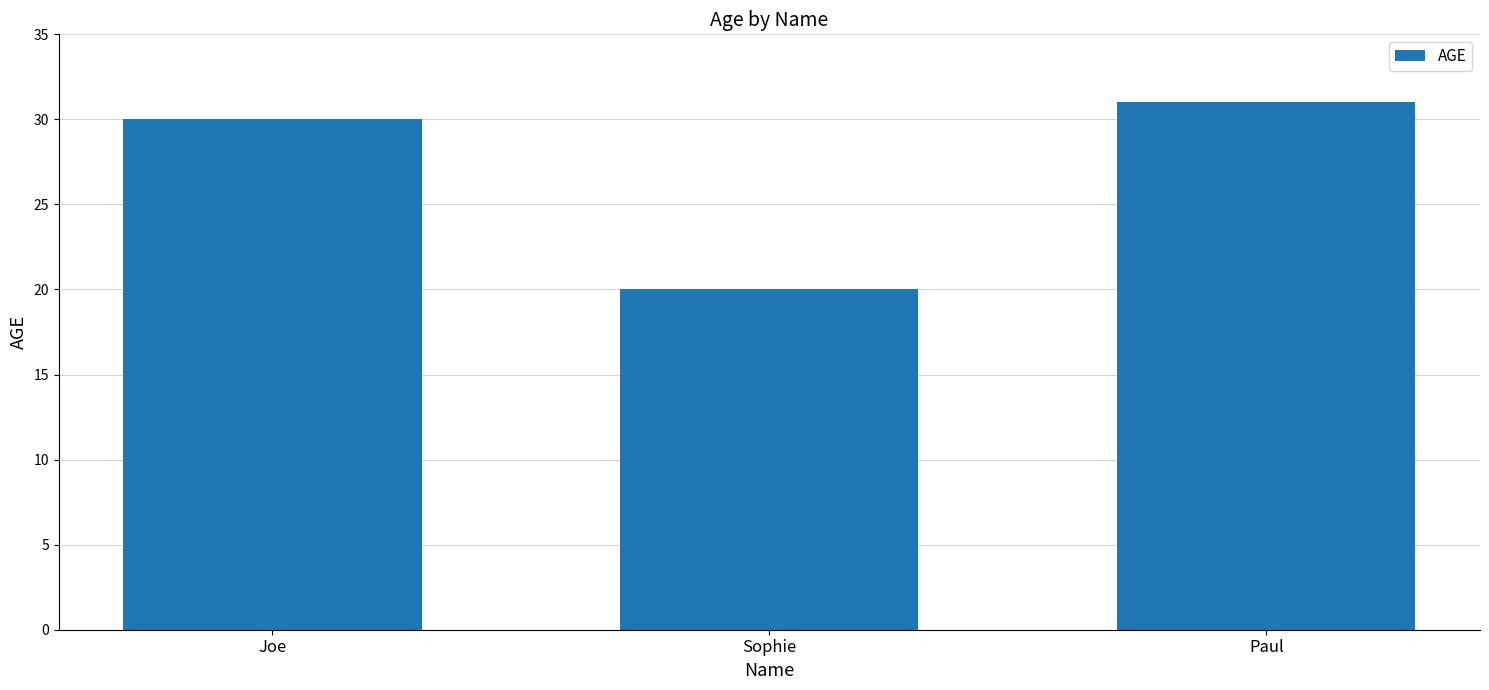

What is the approximate value at Joe, to the nearest 10?

30